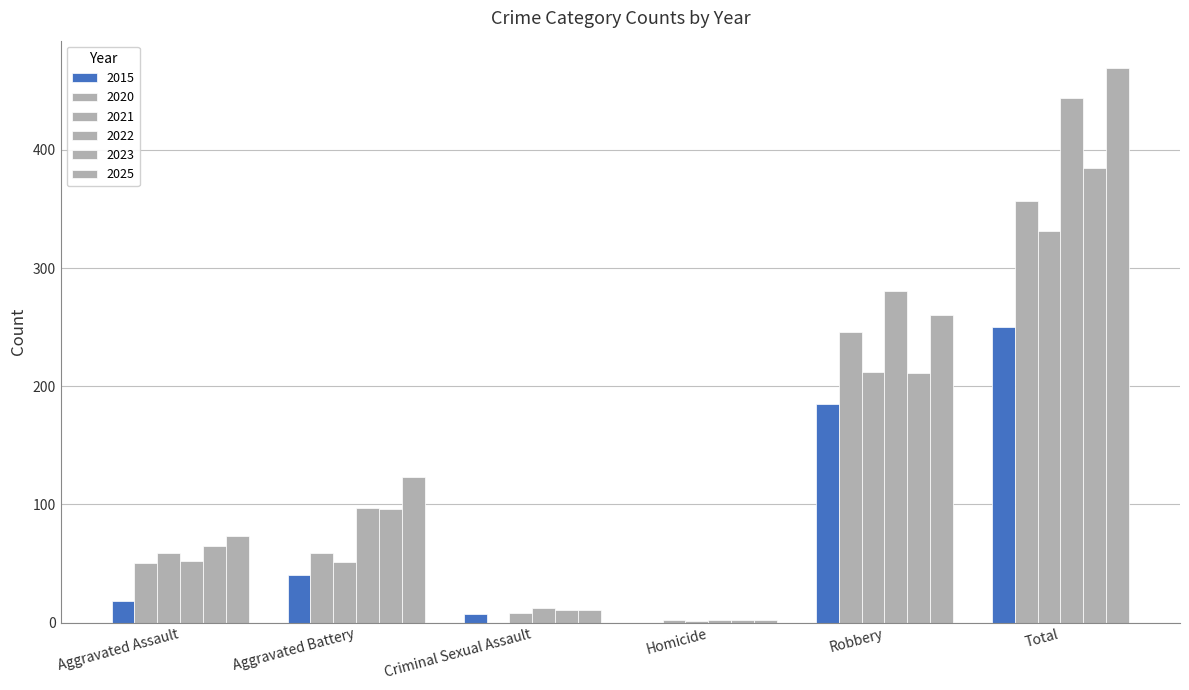

How many distinct data groups are displayed?

6